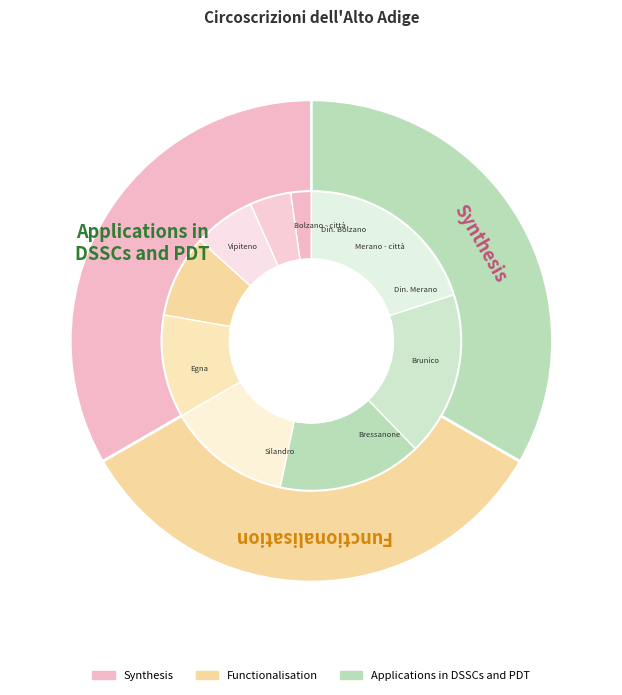

To the nearest percent, what percentage of the pie is Dintorni di Bolzano?

4%